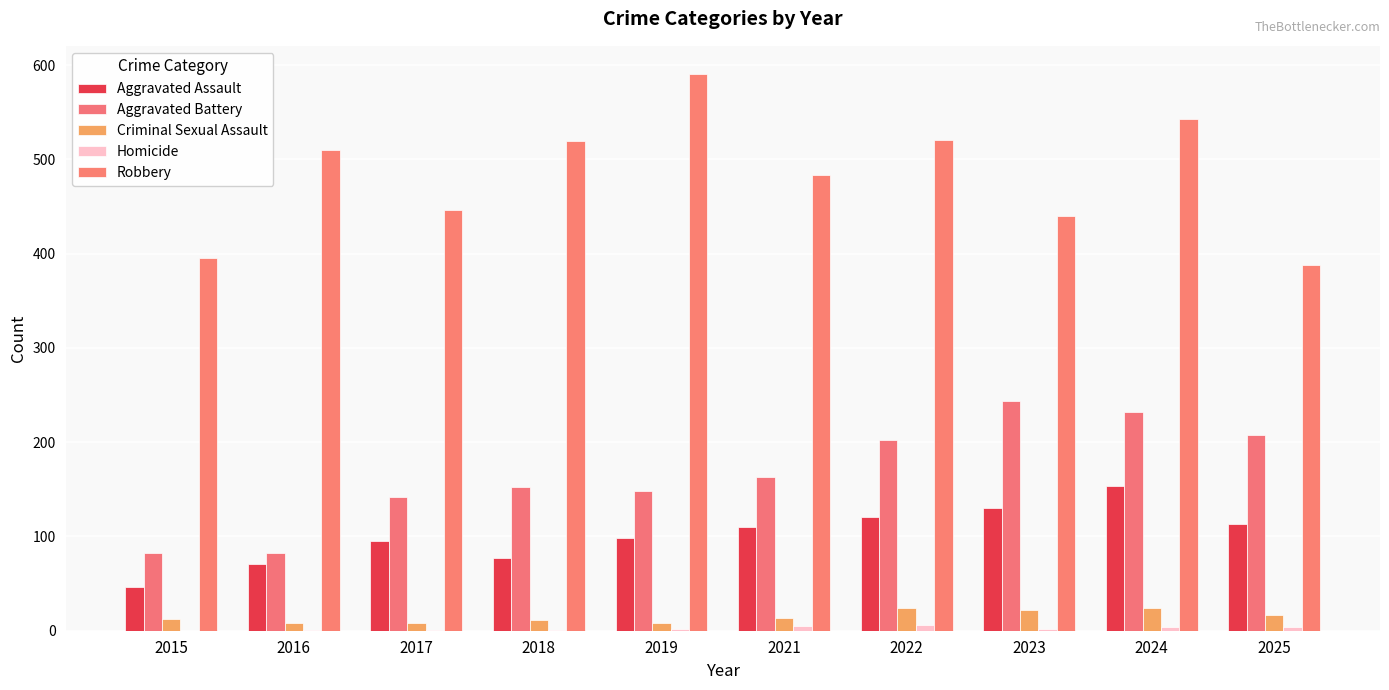

Are the bars grouped side by side (vs. stacked)?

Yes